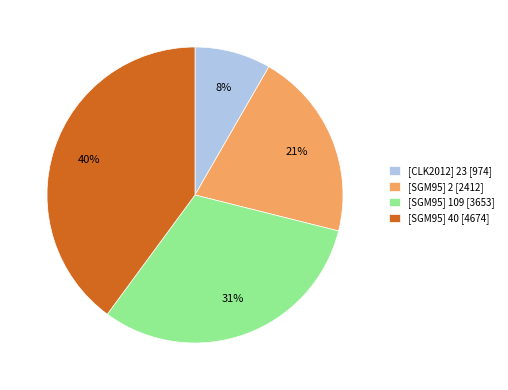

To the nearest percent, what is the difference between the [SGM95] 40 and [SGM95] 109 slice percentages?

9%